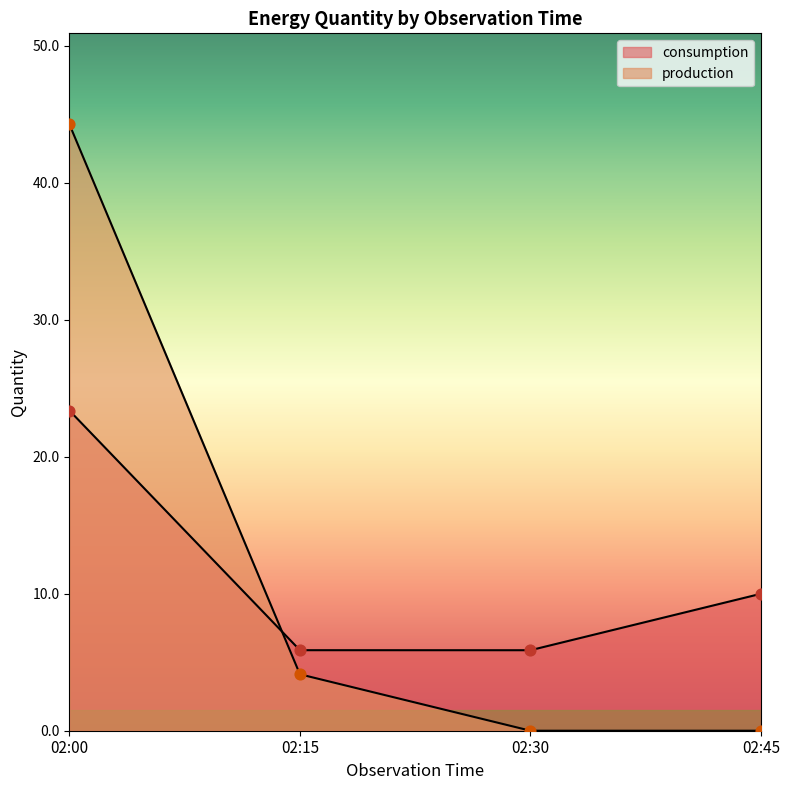

Which series contains the highest Y value?

production